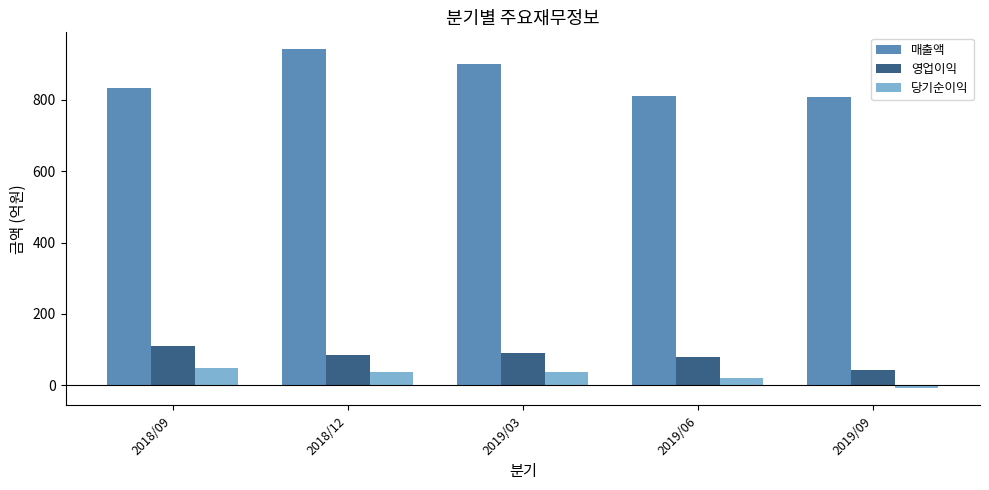

What is the sum of all 영업이익 values?

408